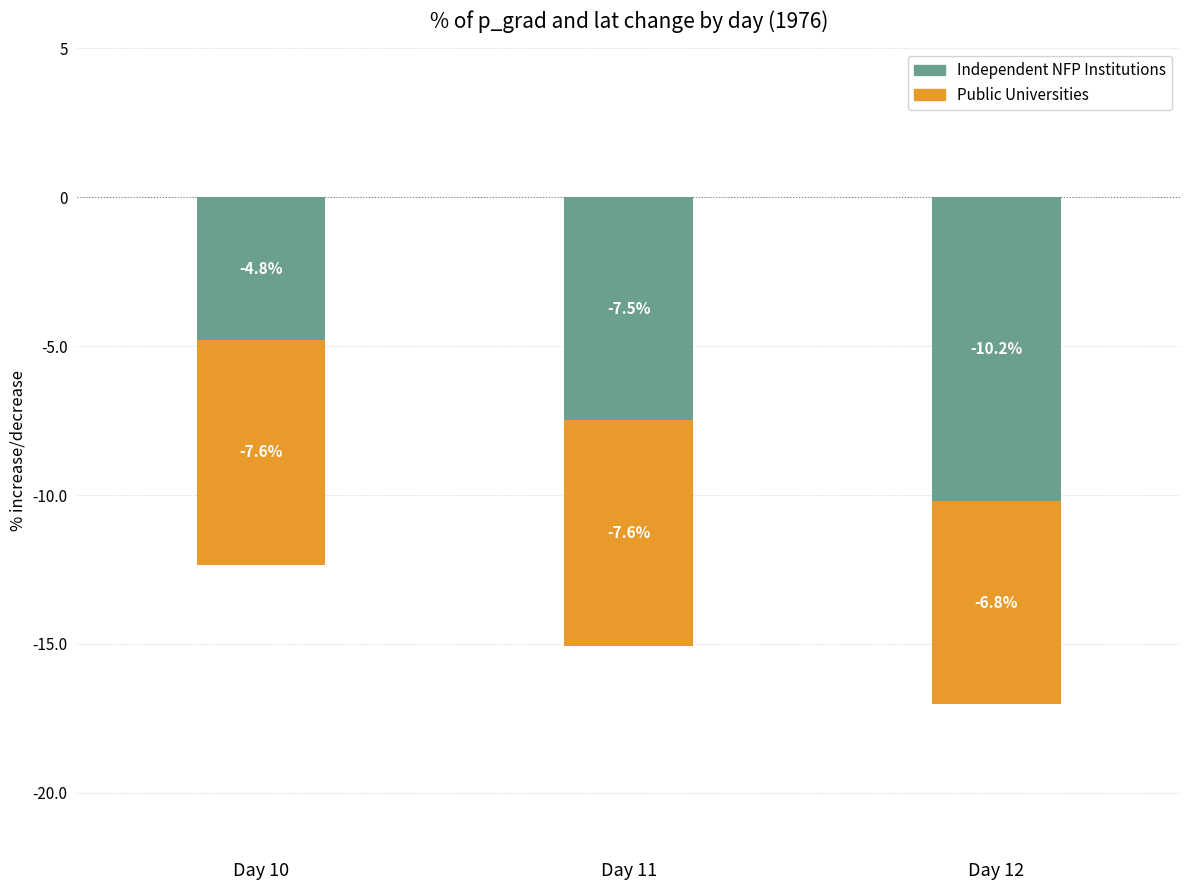

How many bars are there in each group?

2